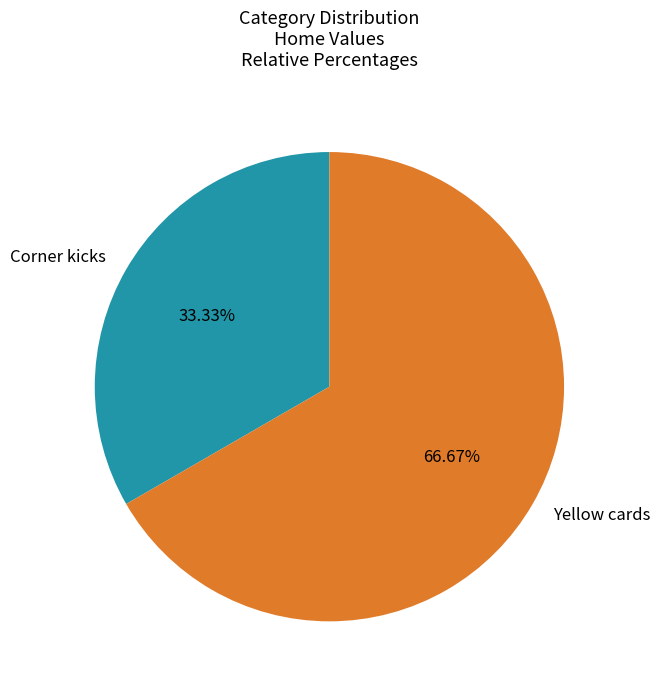

Which has a higher value, Corner kicks or Yellow cards?

Yellow cards